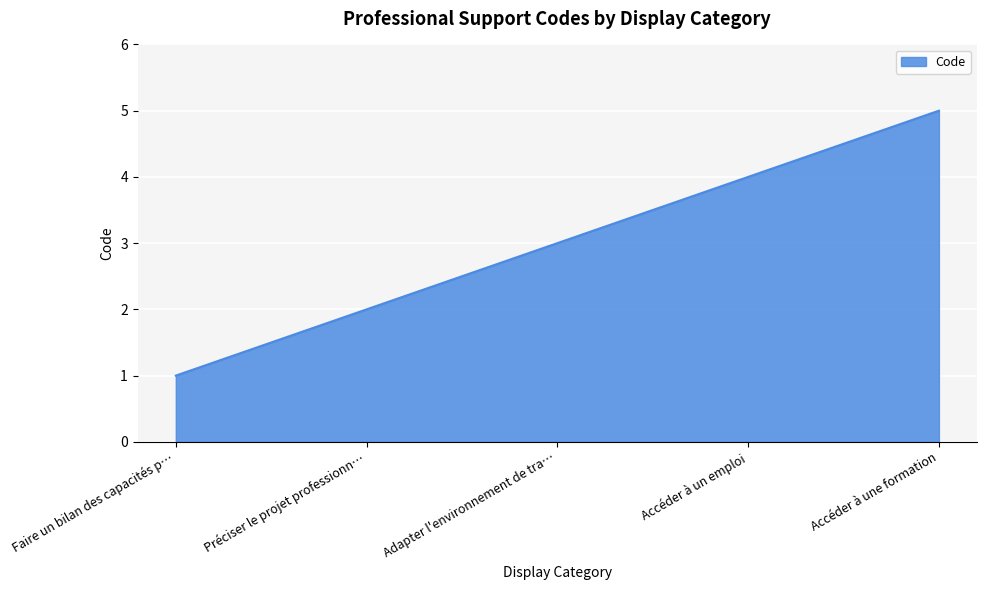

List the labels in order of value, largest first.

Accéder à une formation, Accéder à un emploi, Adapter l'environnement de tra…, Préciser le projet professionn…, Faire un bilan des capacités p…